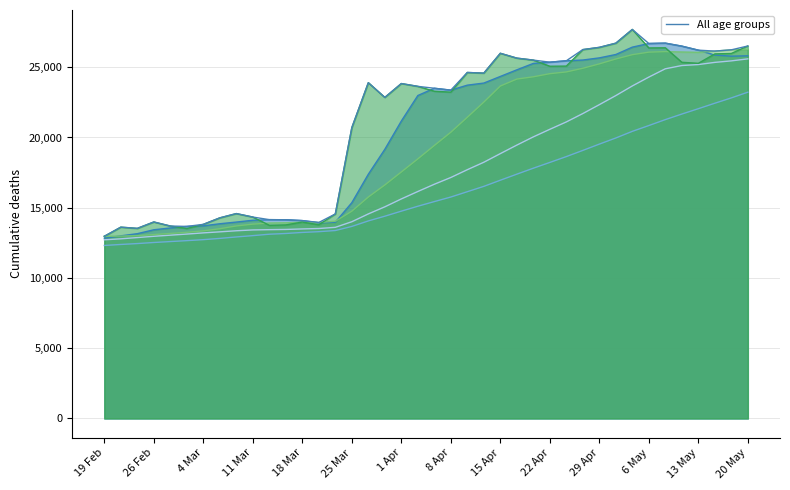

What is the minimum value shown in the chart?

12312.4